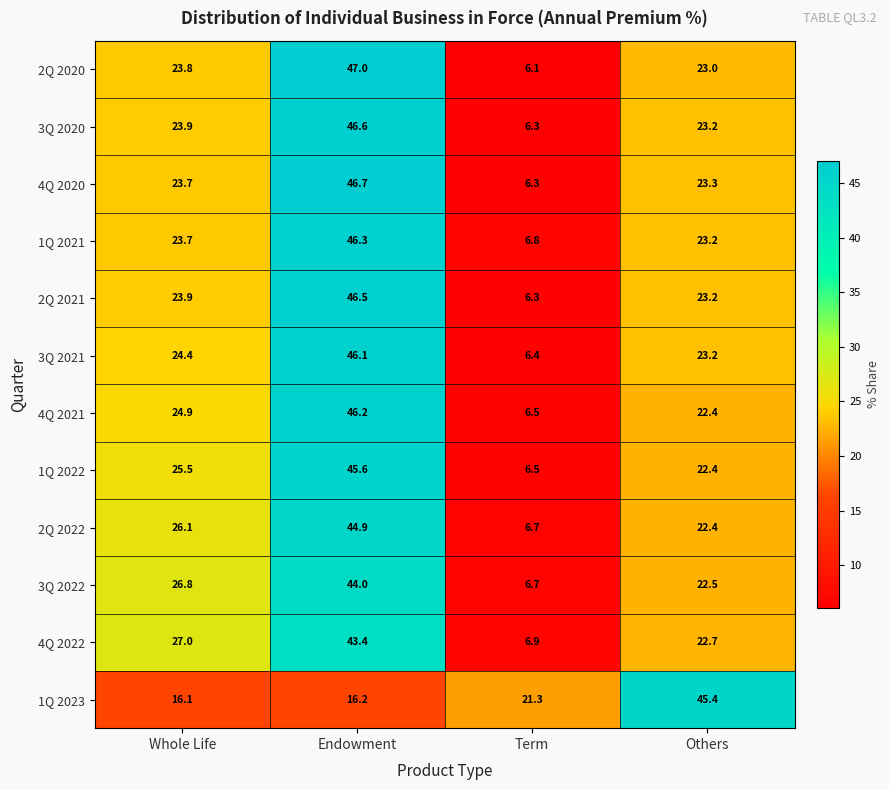

How many categories are shown in the chart?

4